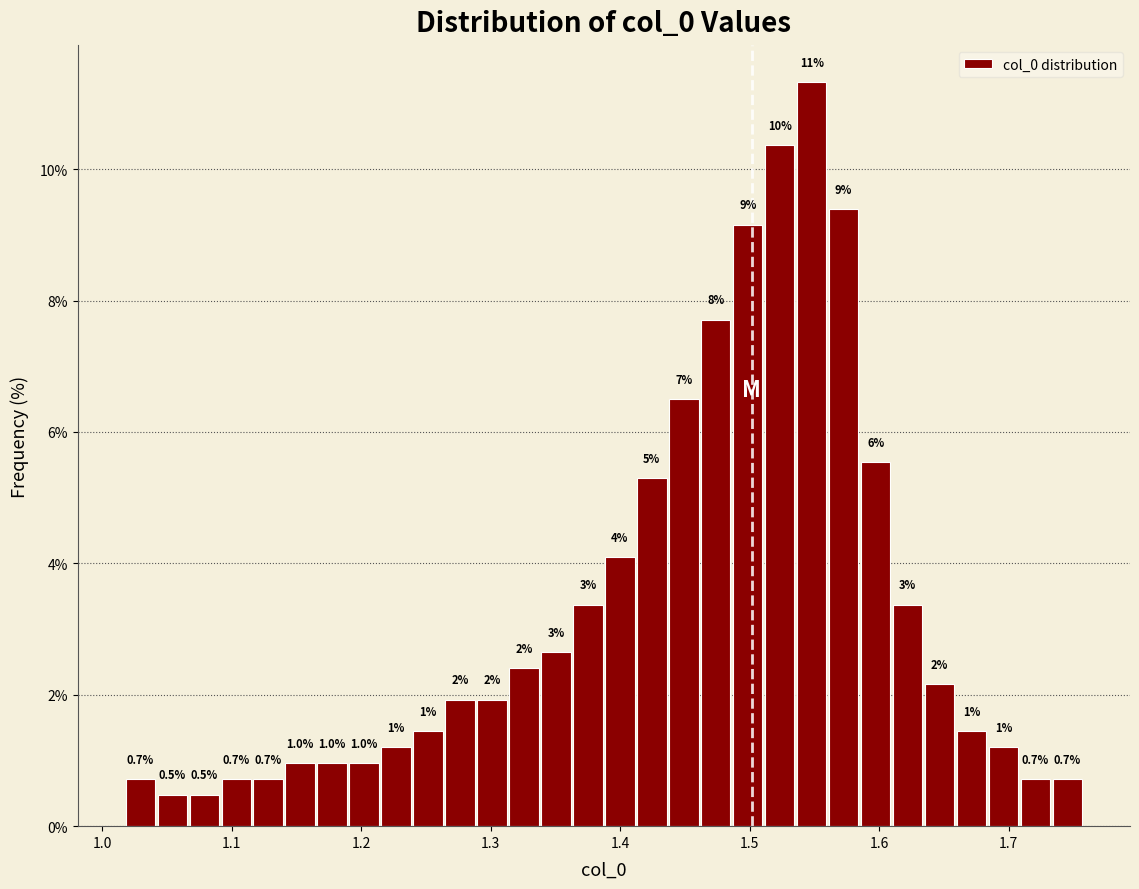

Around what value on the x-axis is the tallest bar? Give the approximate position of its centre, as read against the axis.

1.55